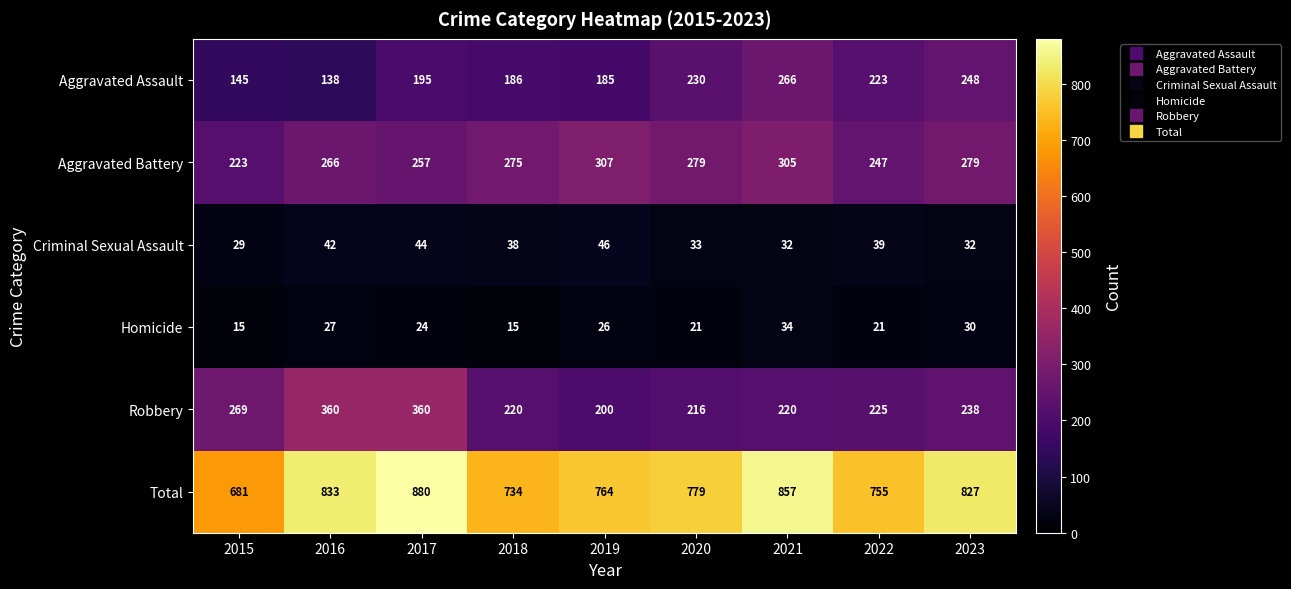

Which series has the largest total across all categories?

Total